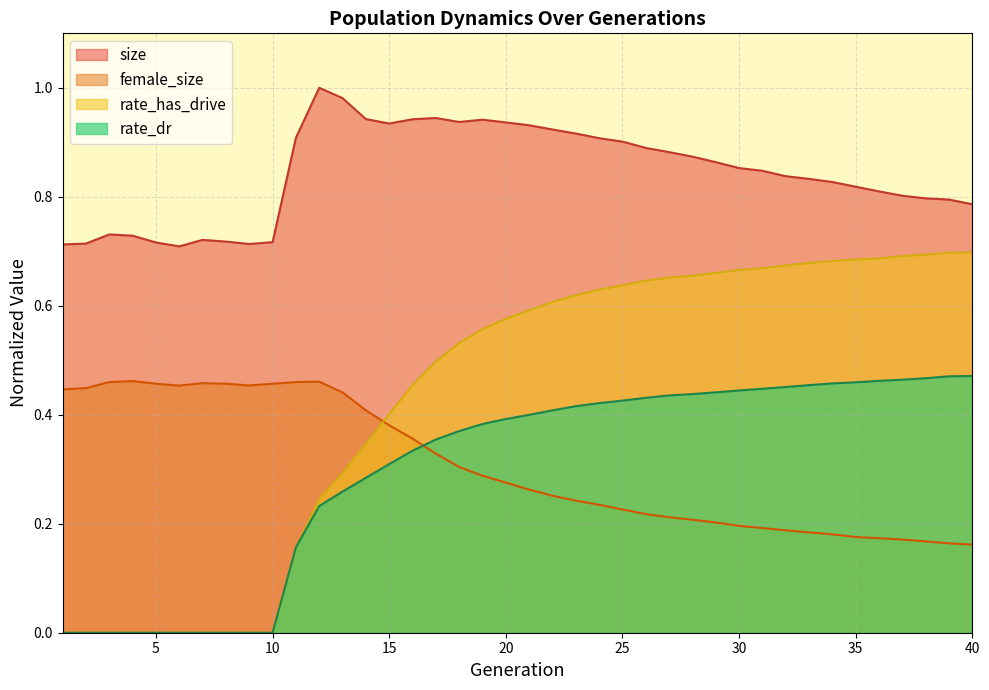

At how many categories does at least one series exceed 0?

40